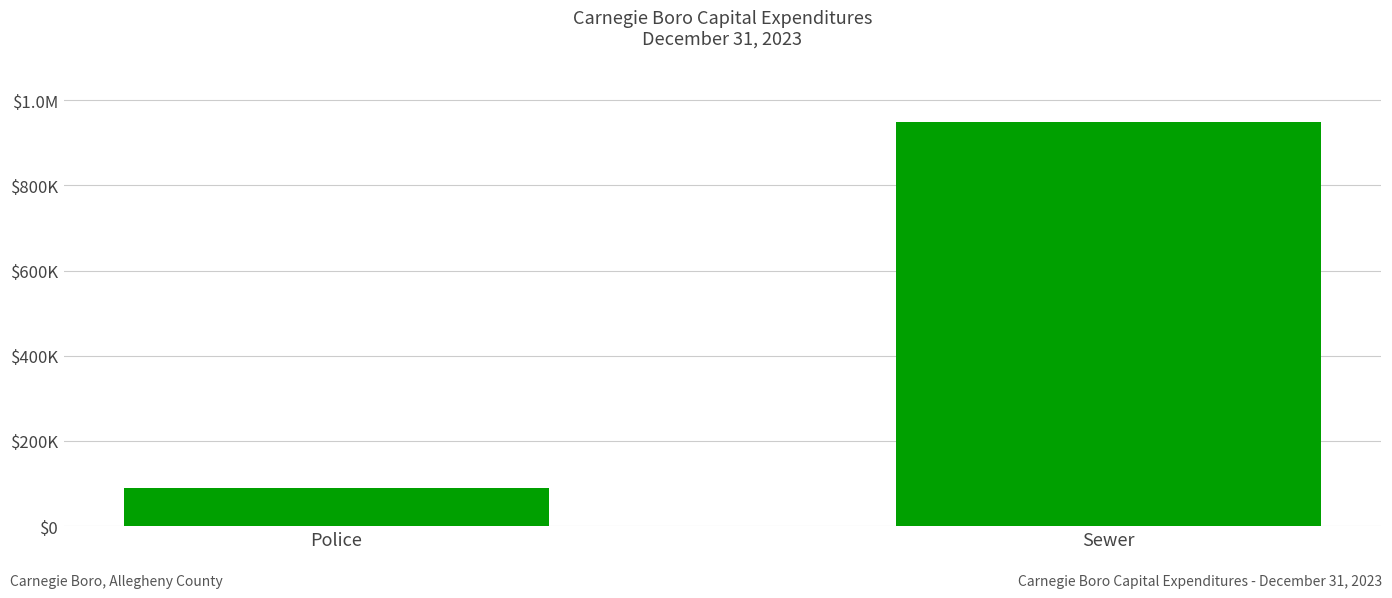

The chart shows a value of 948491 at Sewer. True or false?

True